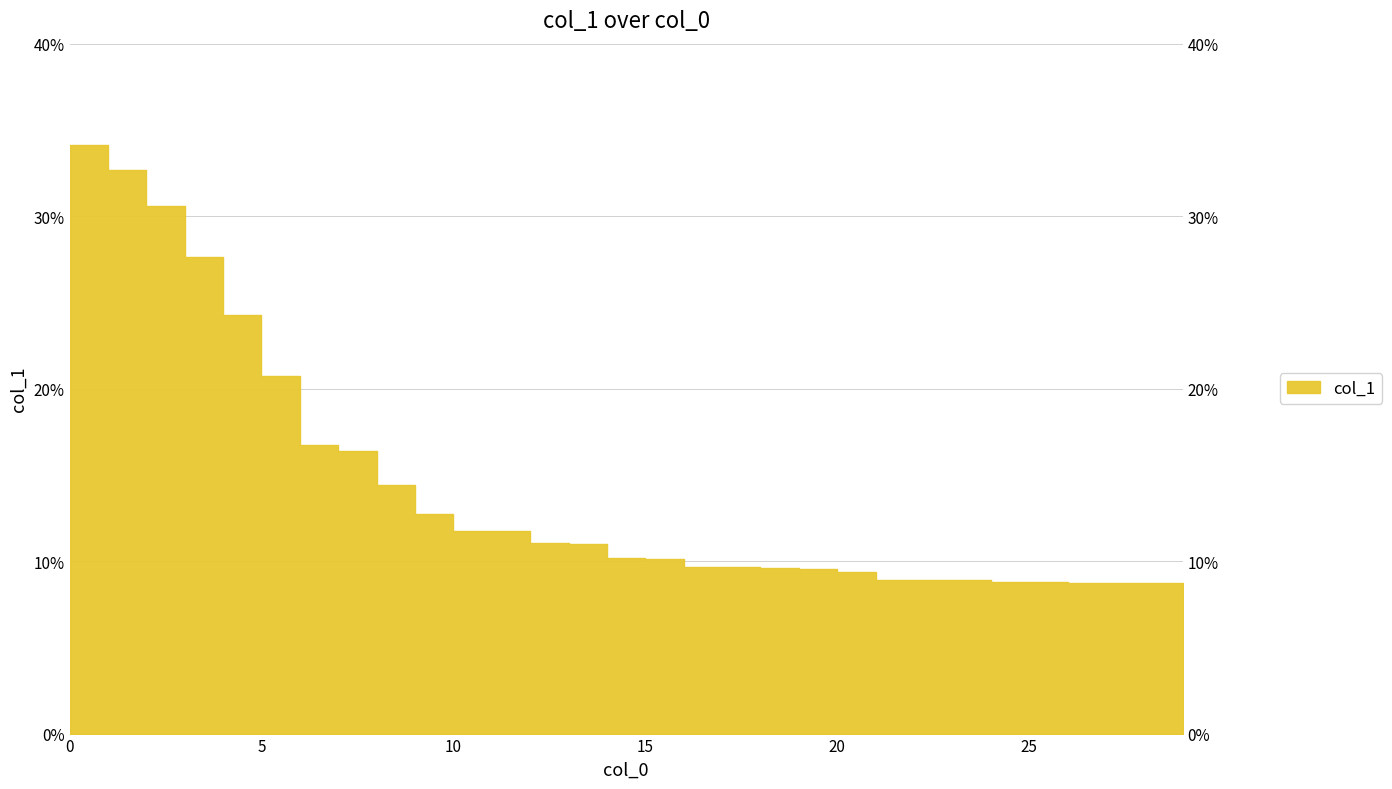

What is the ratio of the value at 6 to the value at 13?

1.5